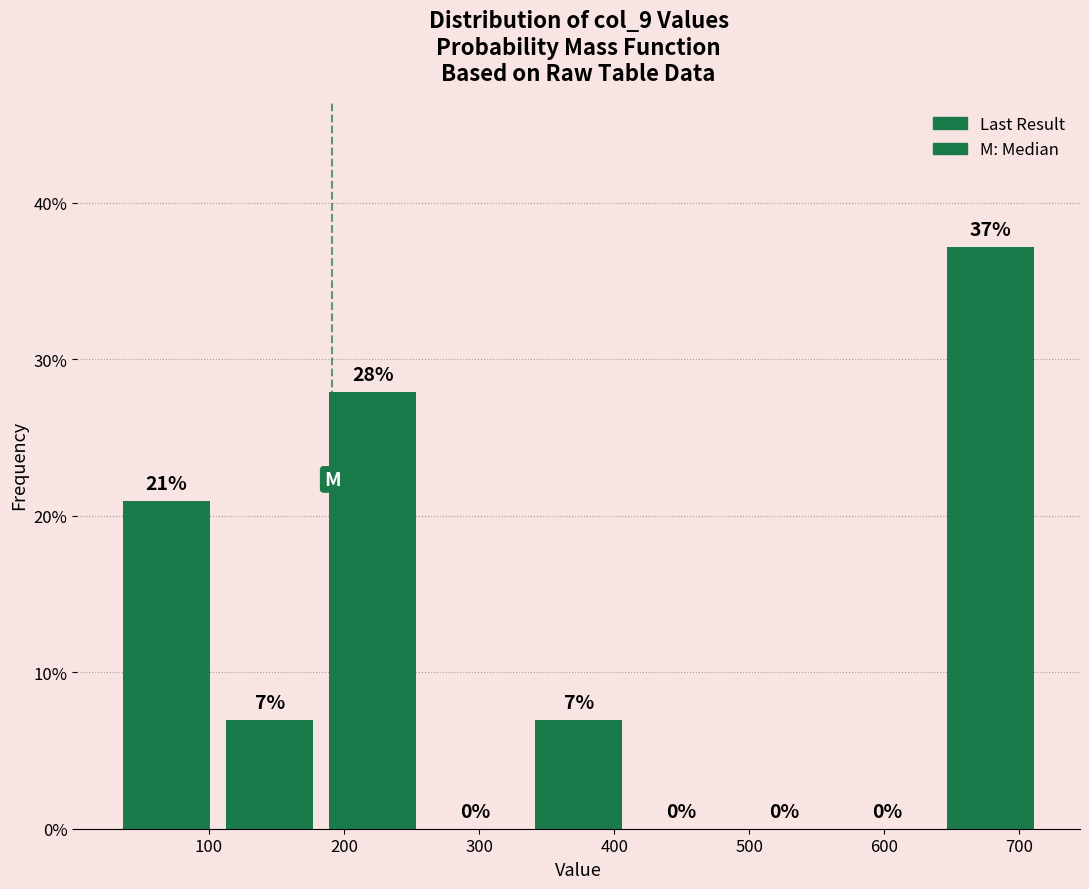

Over which range of the x-axis is the bar tallest?

640 to 720